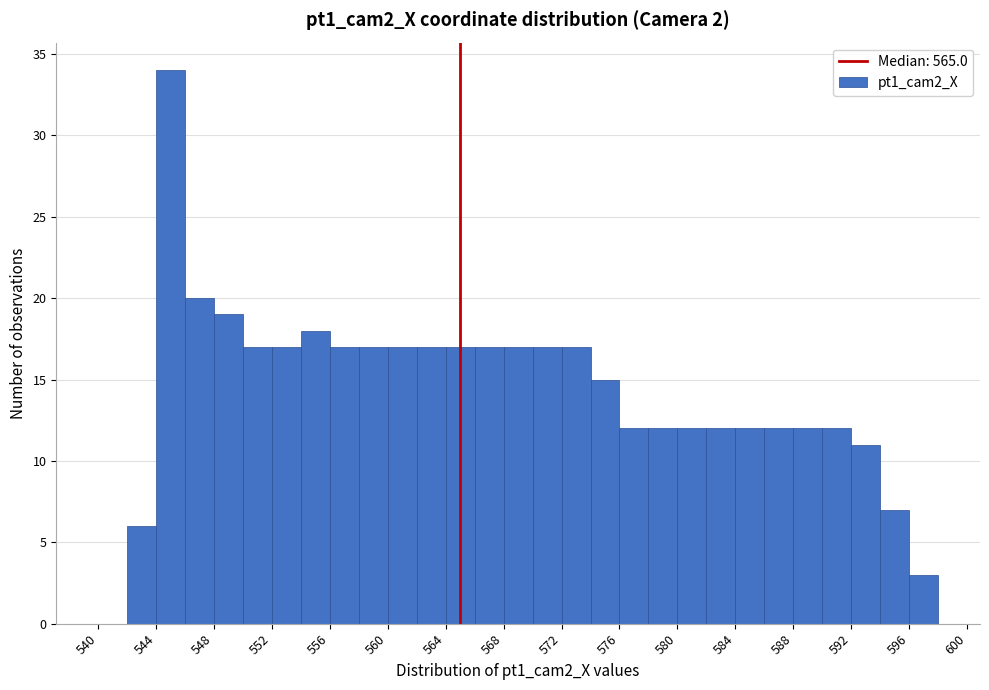

What is the height of the bar covering 568 to 570 on the x-axis? The values are not printed on the chart, so give them approximately, as read against the axis.

17